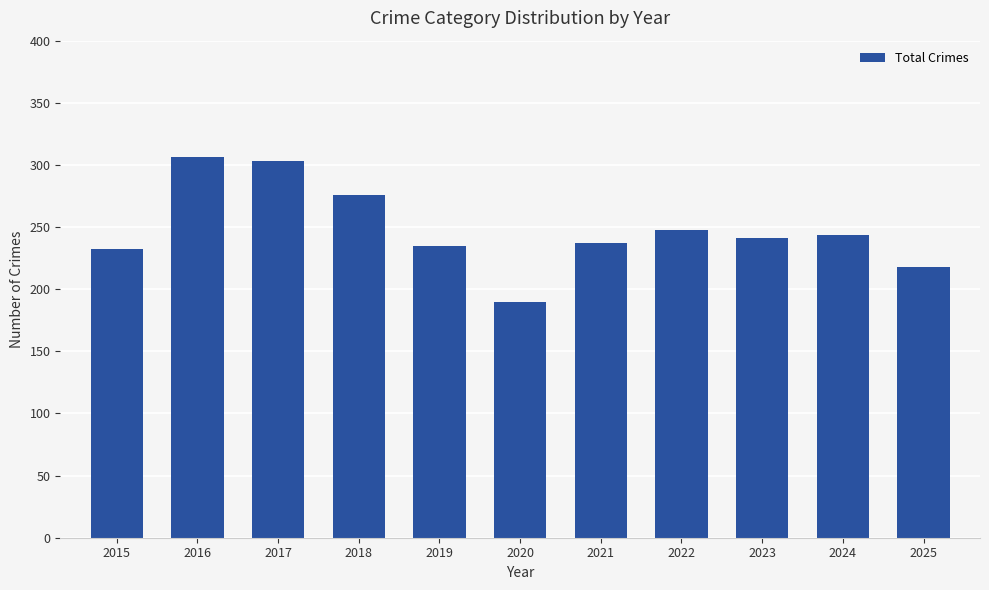

What is the difference between the values at 2025 and 2015?

14